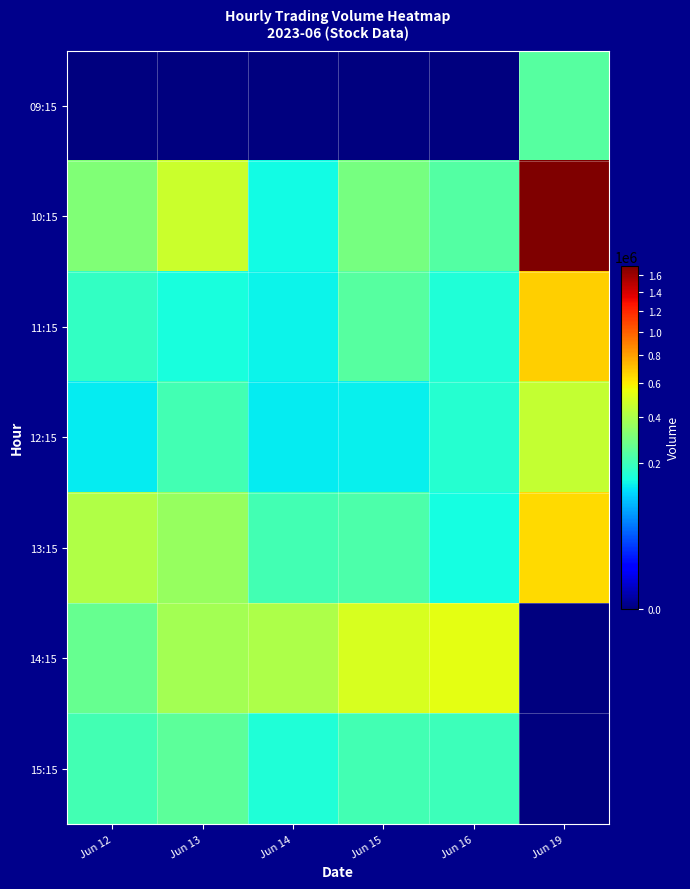

Rank the series by their maximum value, from lowest to highest.

09:15, 15:15, 12:15, 14:15, 13:15, 11:15, 10:15